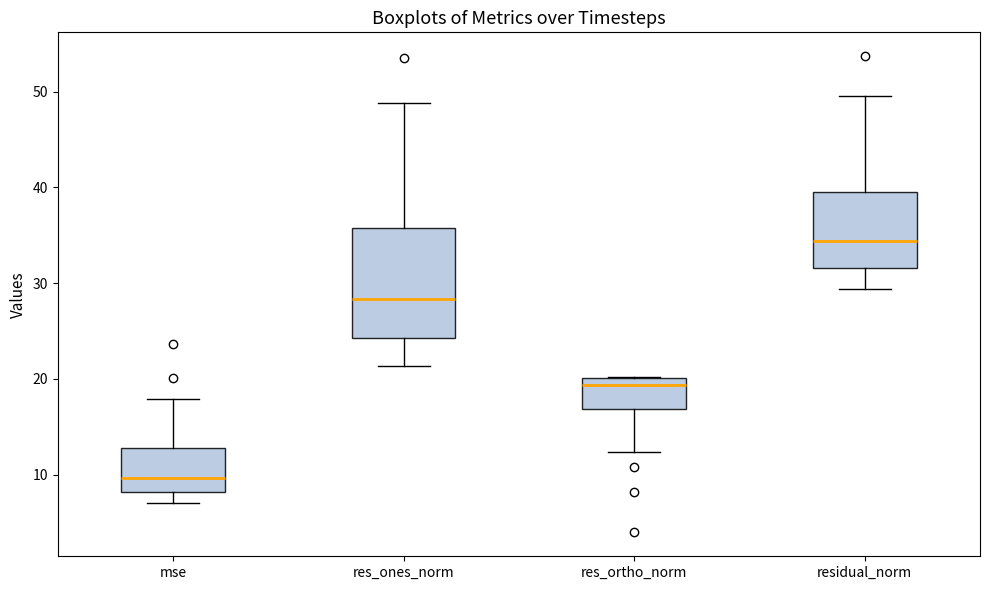

Which box is the tallest, from its lower edge to its upper edge?

res_ones_norm